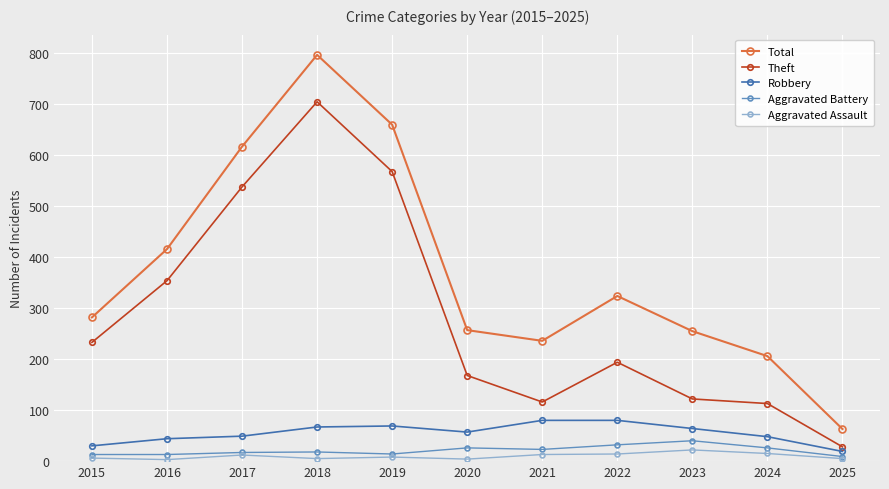

What is the value of the Total point at the 3rd from the left?

617